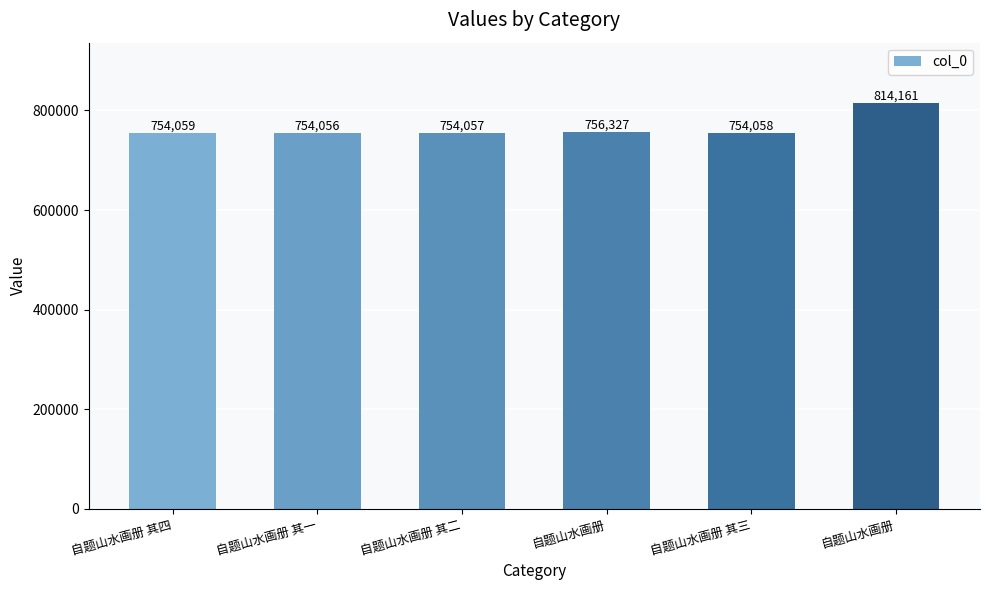

Reading left to right, transcribe all the data shown in this chart.

754059	754056	754057	756327	754058	814161